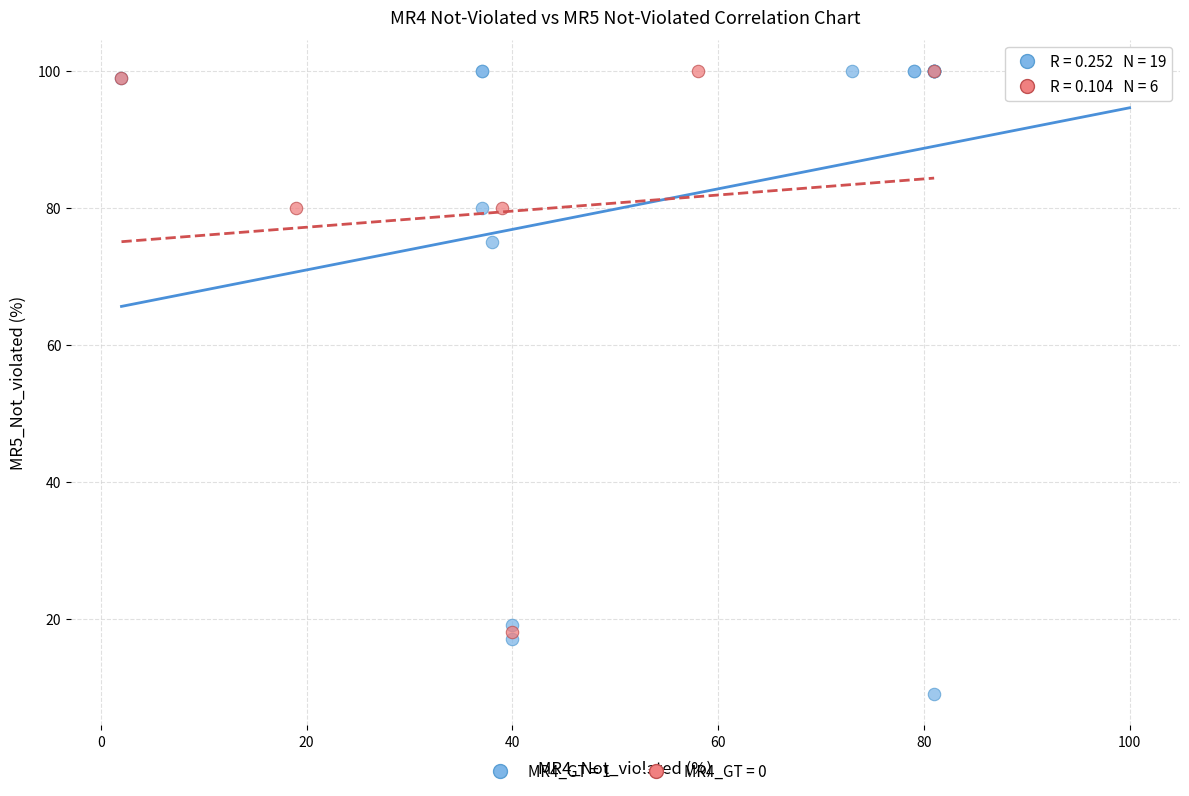

Which series has the widest spread of Y values?

MR4_GT = 1